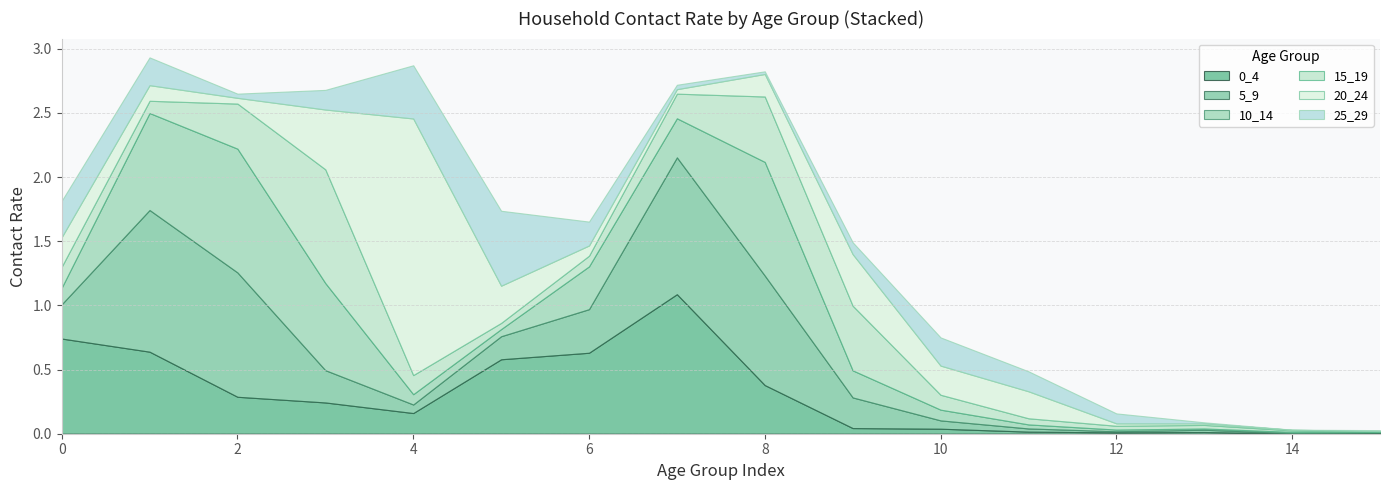

List the labels in order of 5_9 value, largest first.

1, 7, 2, 8, 6, 0, 3, 9, 5, 4, 10, 11, 13, 12, 14, 15